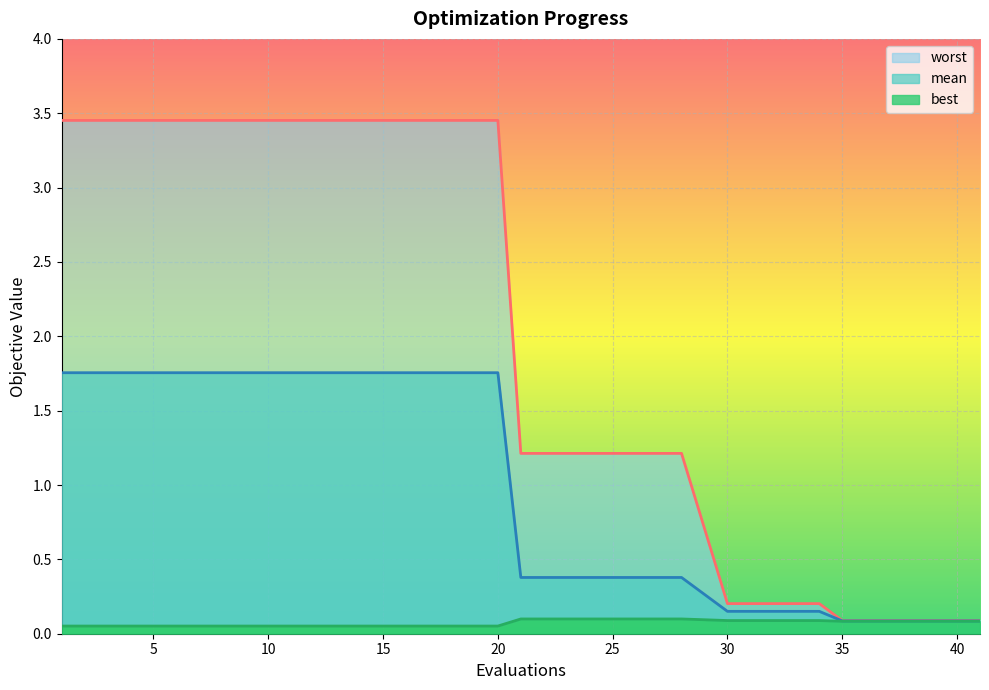

Rank the series by their maximum value, from lowest to highest.

best, mean, worst